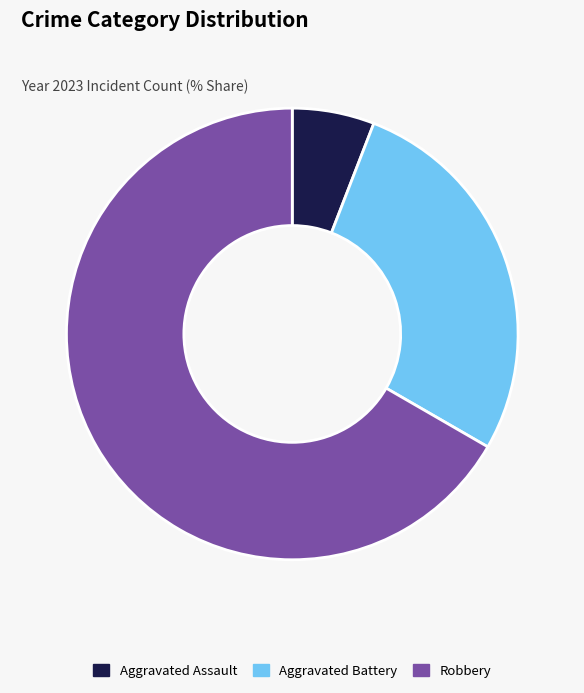

Which slice is the largest?

Robbery